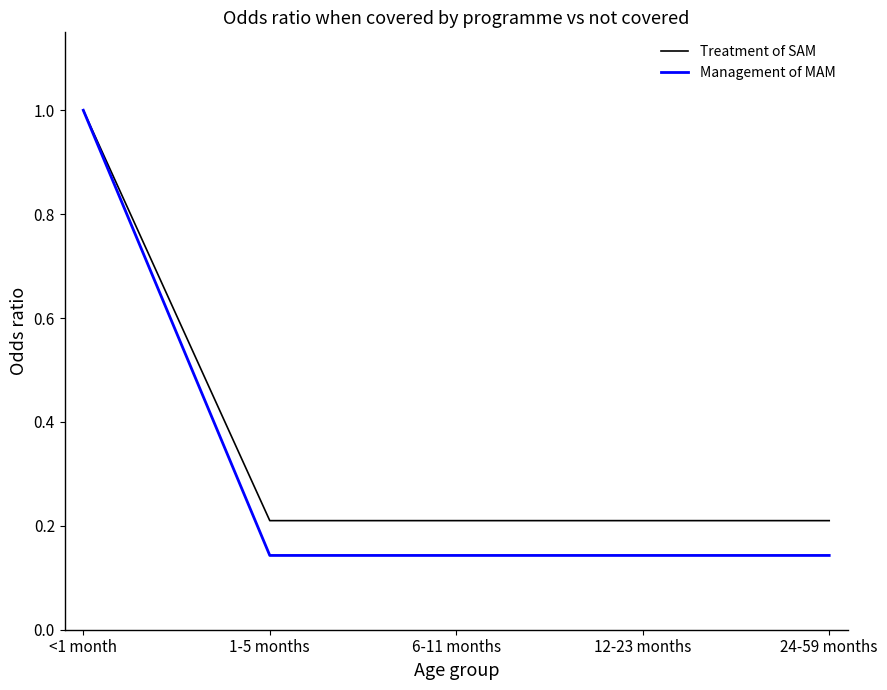

Is the value of Management of MAM at 1-5 months greater than the value of Treatment of SAM at 24-59 months?

No